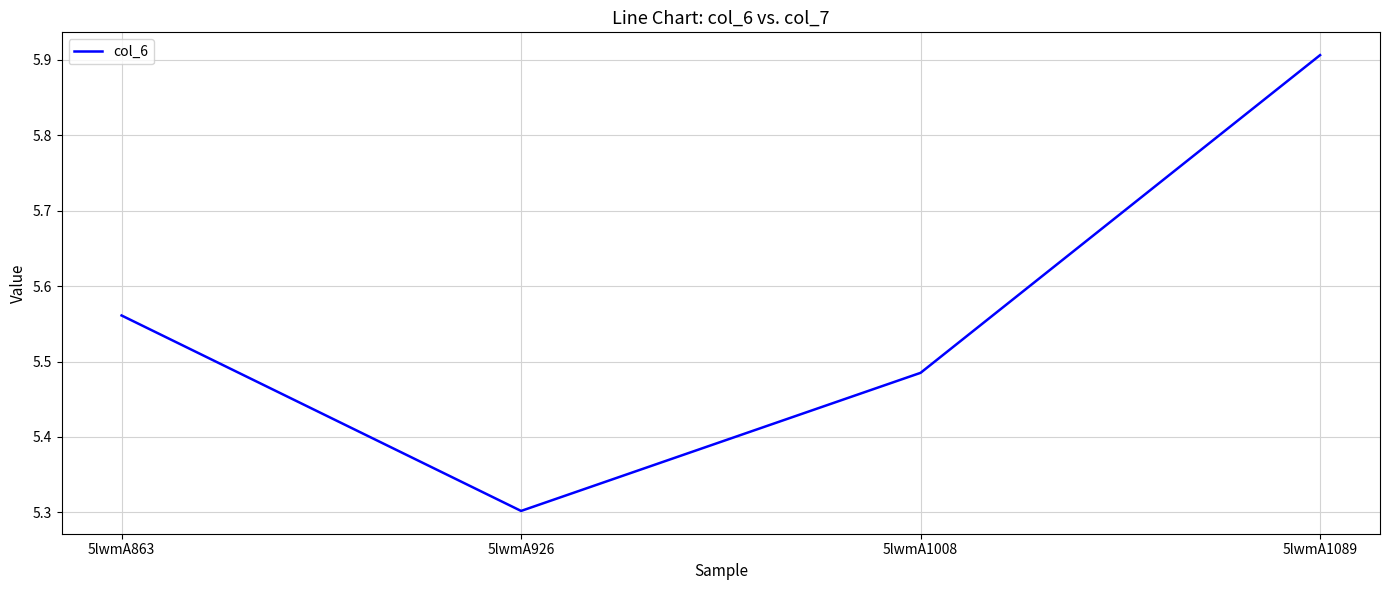

True or false: the data has more than 2 interior local peaks.

False